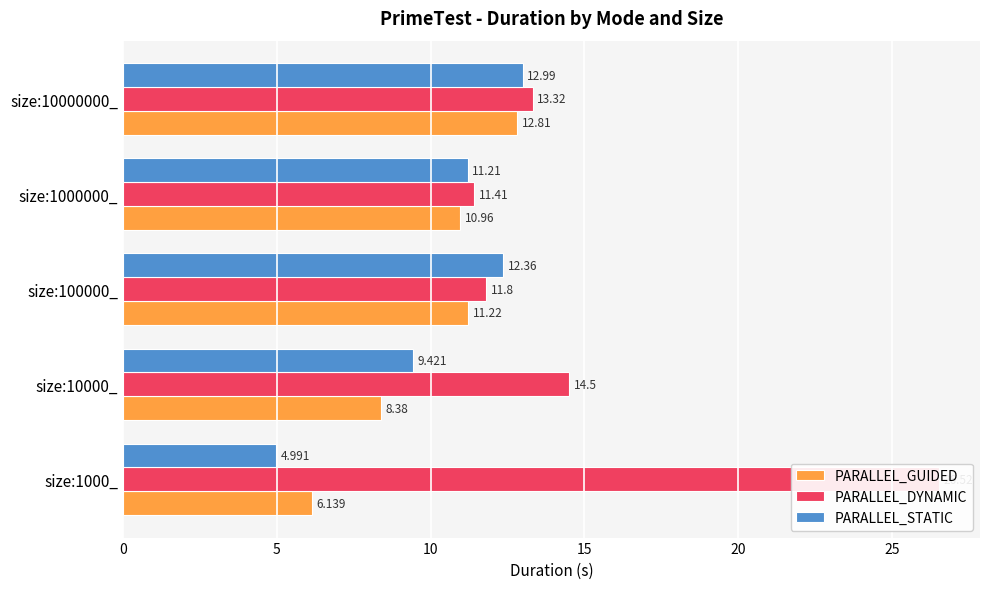

Does the chart contain any negative values?

No